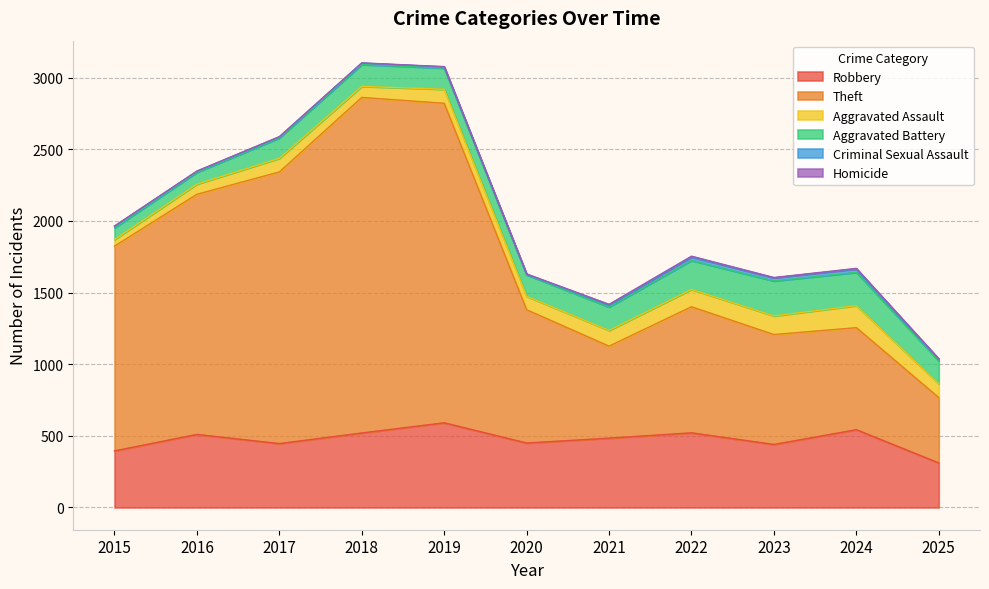

What is the difference between the maximum and minimum values in the Aggravated Battery series?

162